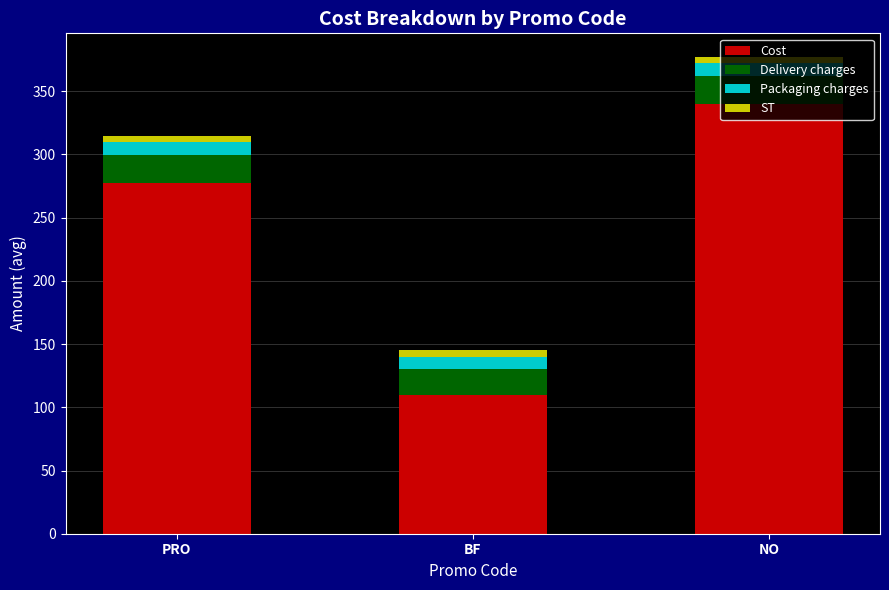

What is the sum of all Cost values?

727.7